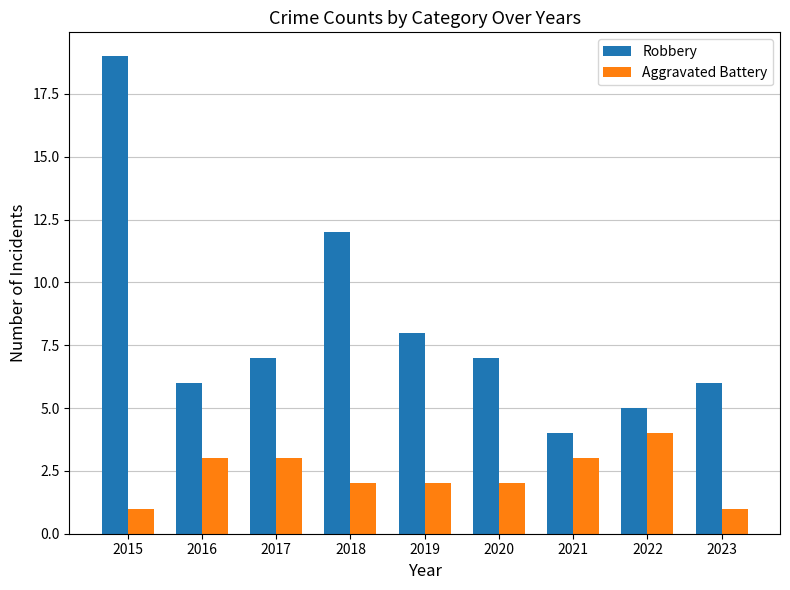

What value does the Aggravated Battery series have at 2023?

1